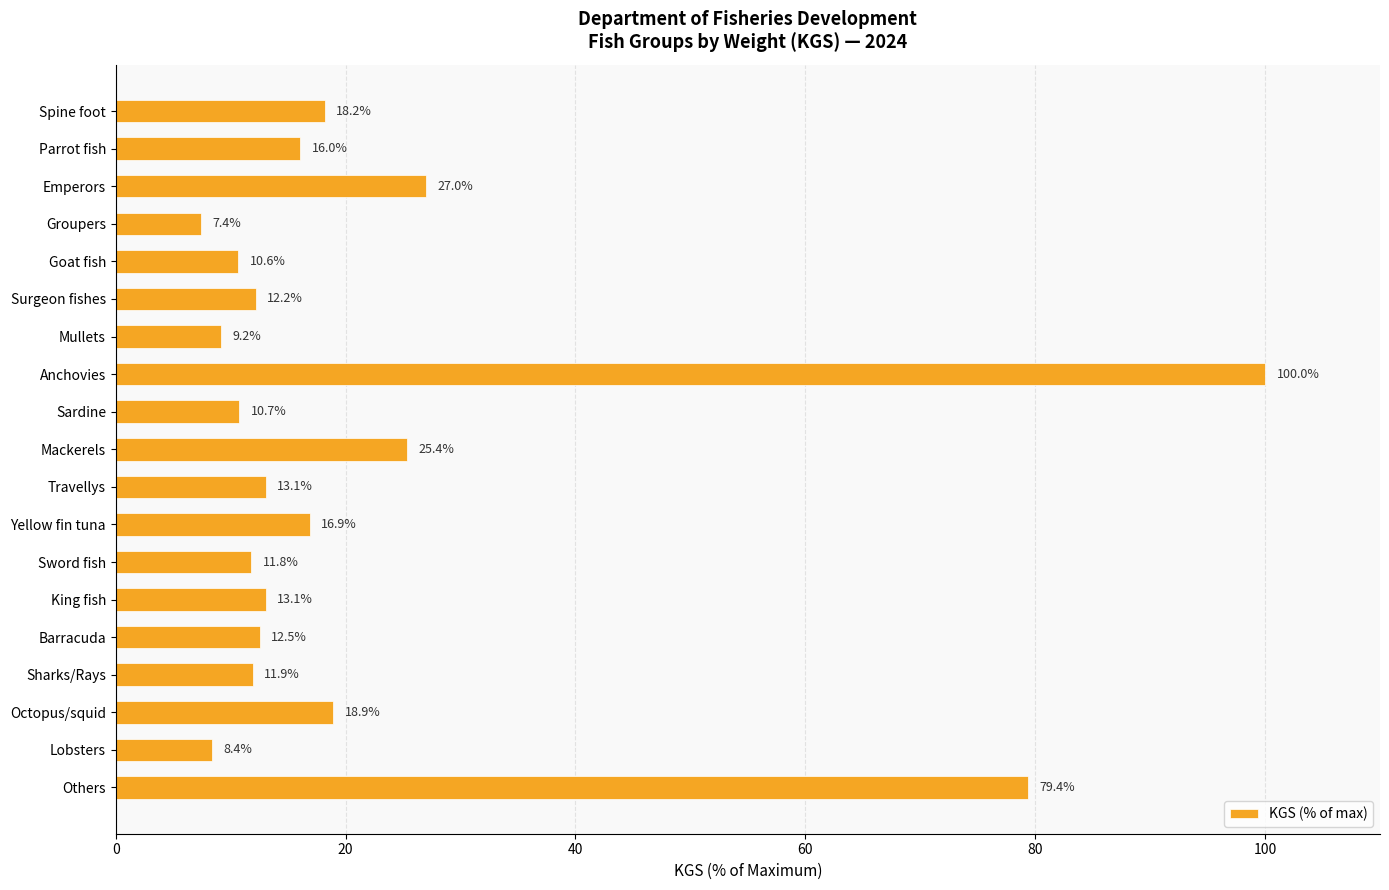

Count the number of categories in the chart.

19